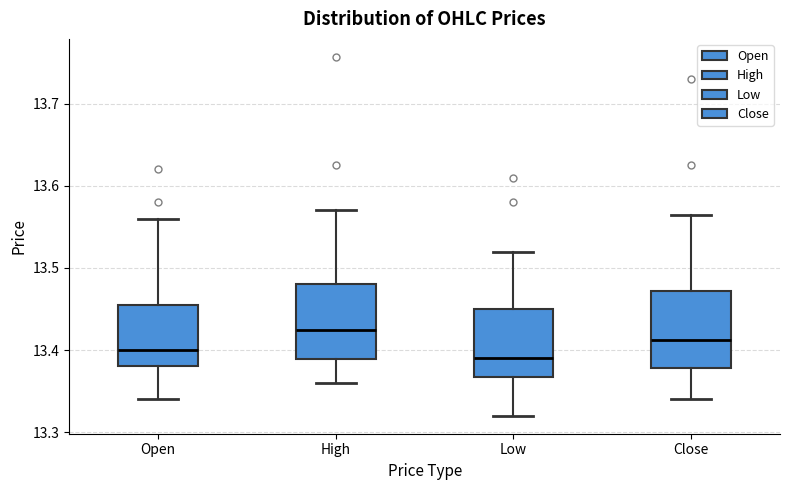

Where does the lower whisker of the box for Close end on the y-axis? The values are not printed on the chart, so give them approximately, as read against the axis.

13.34